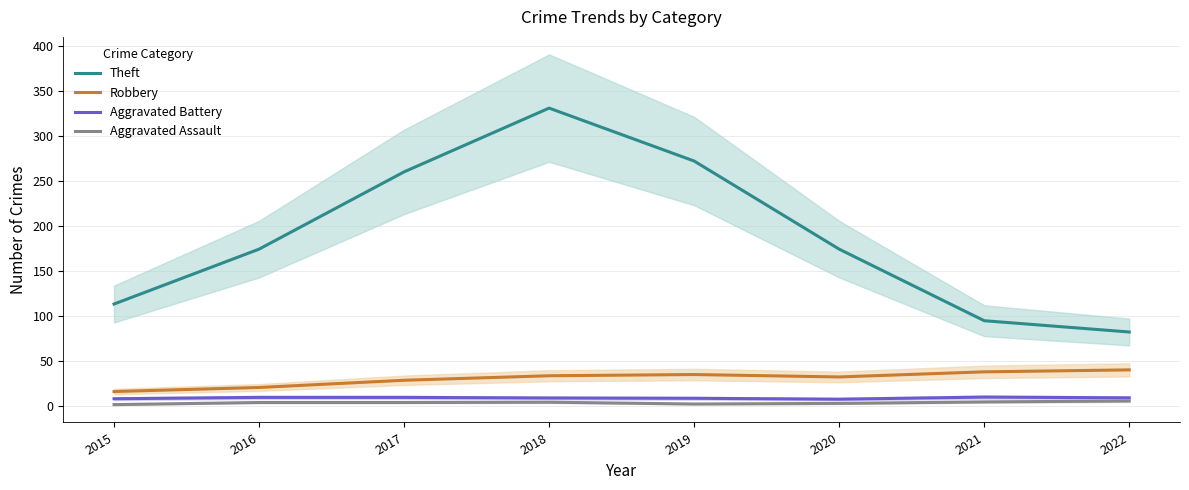

The Aggravated Battery series shows 8.0 at 2020. True or false?

True